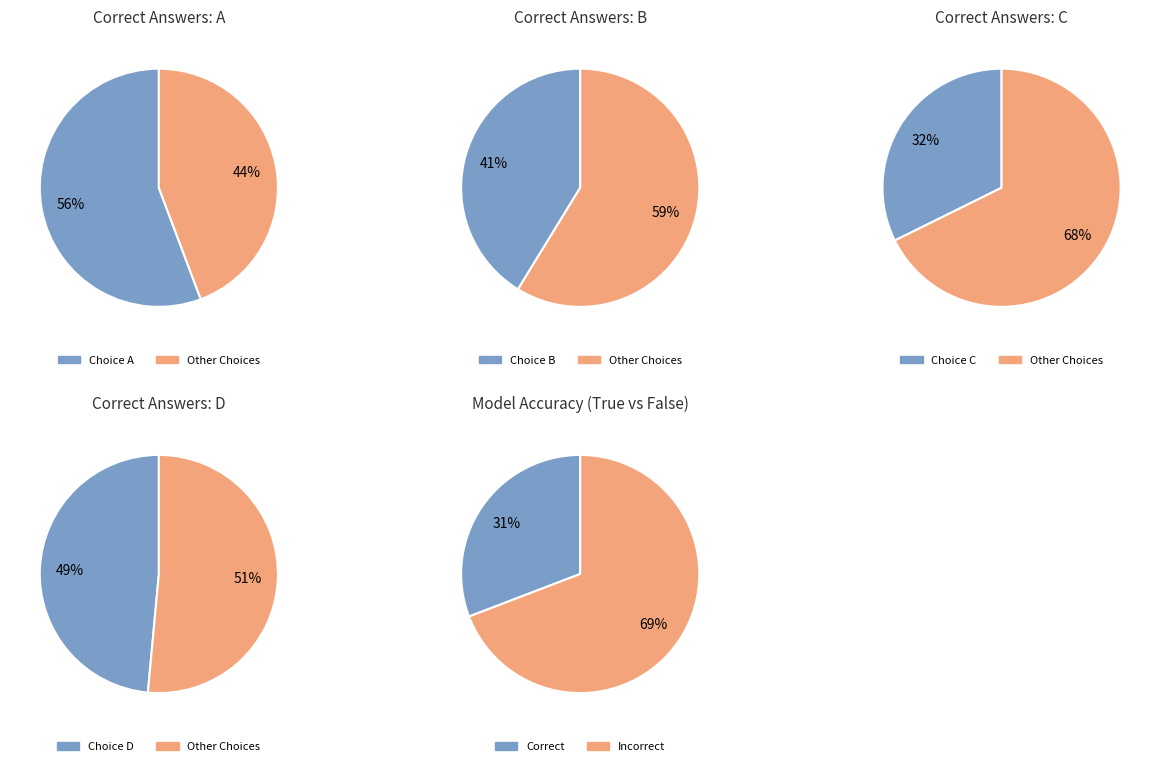

Which series has the widest spread of values?

Incorrect